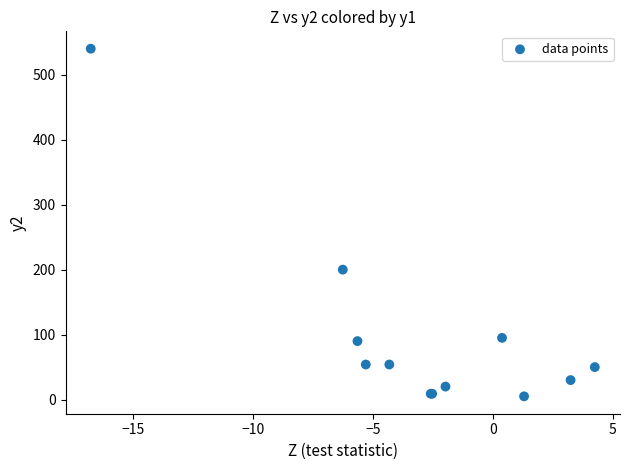

What Y value in the scatter plot is closest to 272?

200